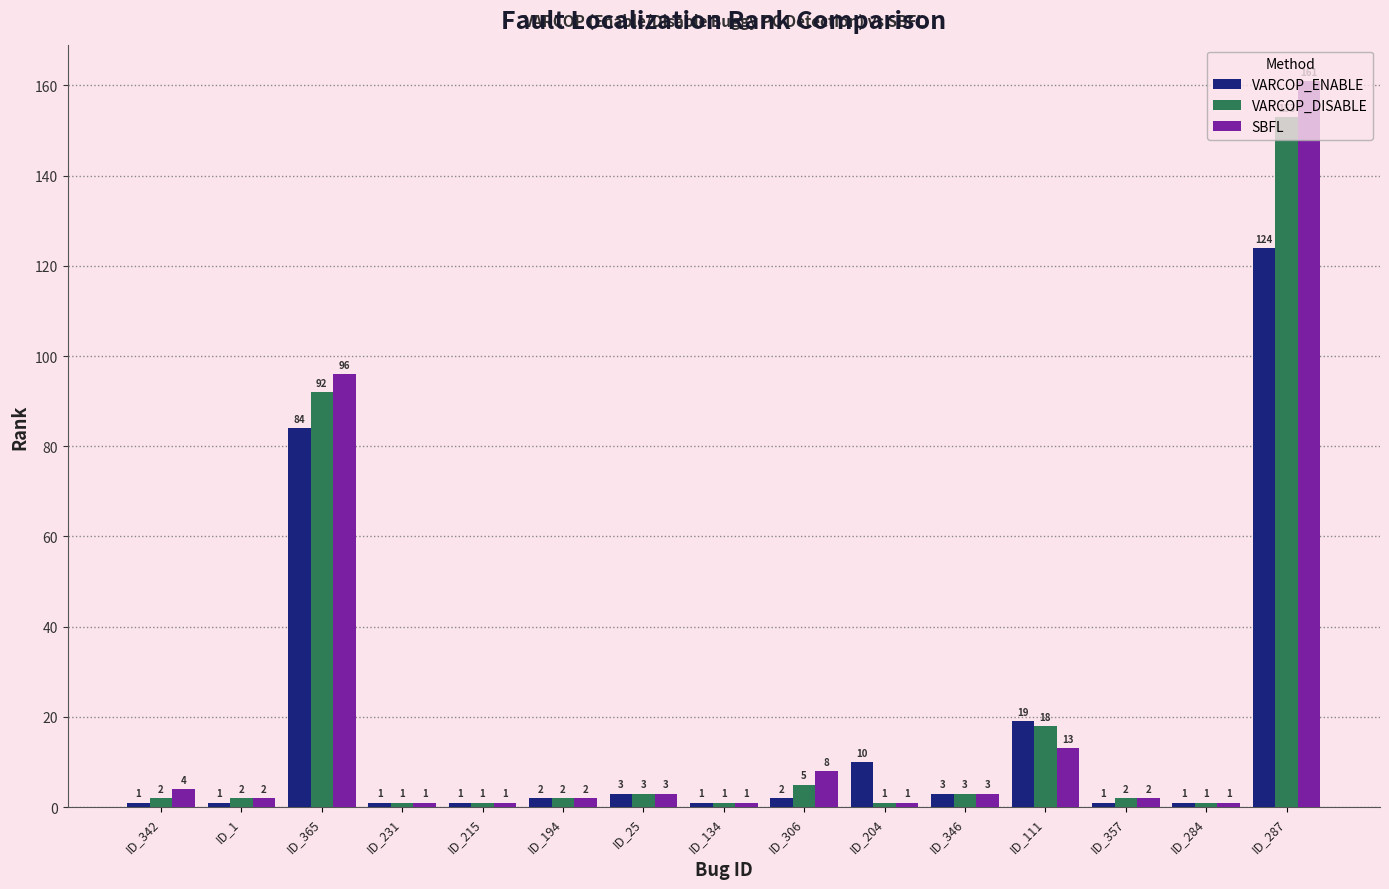

Reading left to right, transcribe all the data shown in this chart.

VARCOP_ENABLE: ID_342=1	ID_1=1	ID_365=84	ID_231=1	ID_215=1	ID_194=2	ID_25=3	ID_134=1	ID_306=2	ID_204=10	ID_346=3	ID_111=19	ID_357=1	ID_284=1	ID_287=124
VARCOP_DISABLE: ID_342=2	ID_1=2	ID_365=92	ID_231=1	ID_215=1	ID_194=2	ID_25=3	ID_134=1	ID_306=5	ID_204=1	ID_346=3	ID_111=18	ID_357=2	ID_284=1	ID_287=153
SBFL: ID_342=4	ID_1=2	ID_365=96	ID_231=1	ID_215=1	ID_194=2	ID_25=3	ID_134=1	ID_306=8	ID_204=1	ID_346=3	ID_111=13	ID_357=2	ID_284=1	ID_287=161